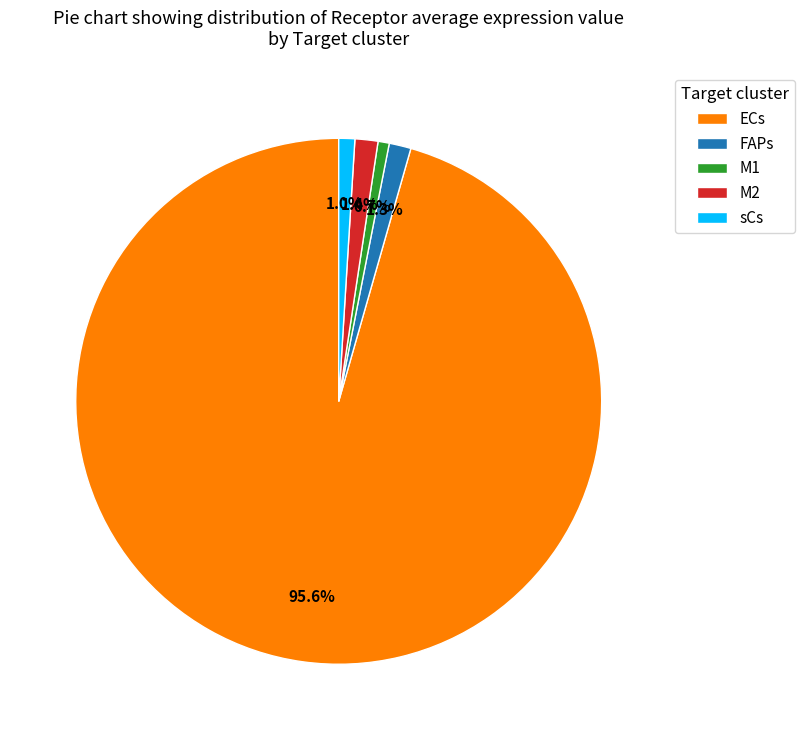

How many segments does this pie chart have?

5